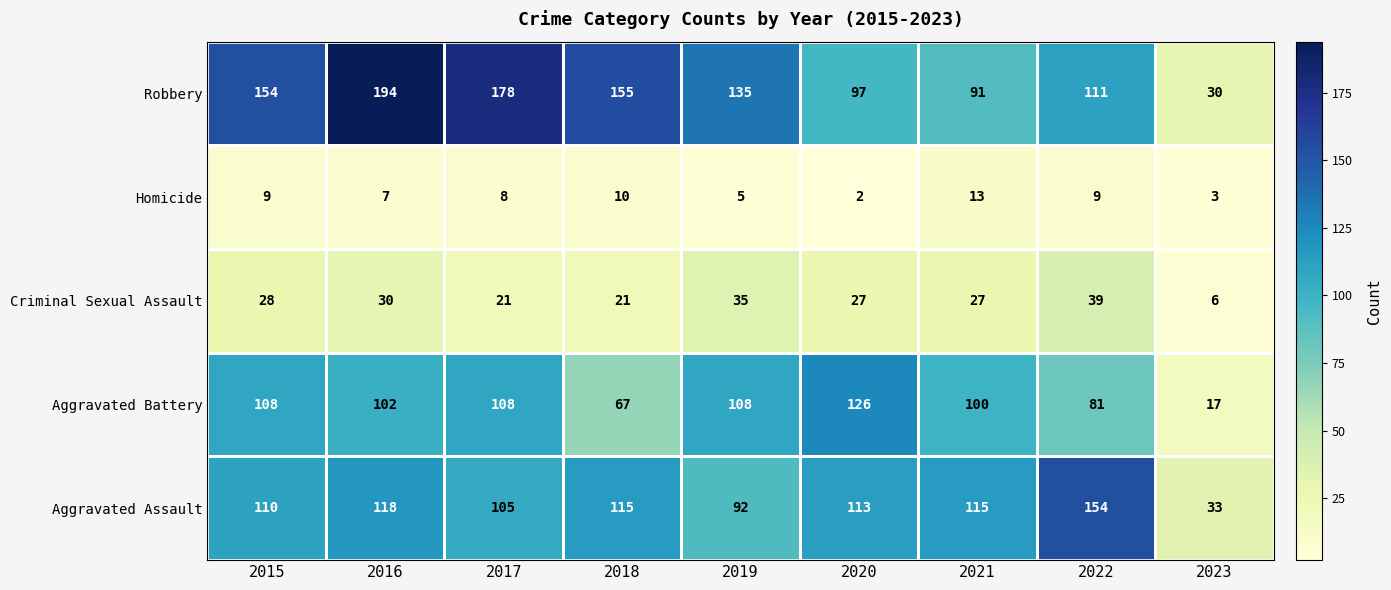

List the series in order of their peak value, highest first.

Robbery, Aggravated Assault, Aggravated Battery, Criminal Sexual Assault, Homicide